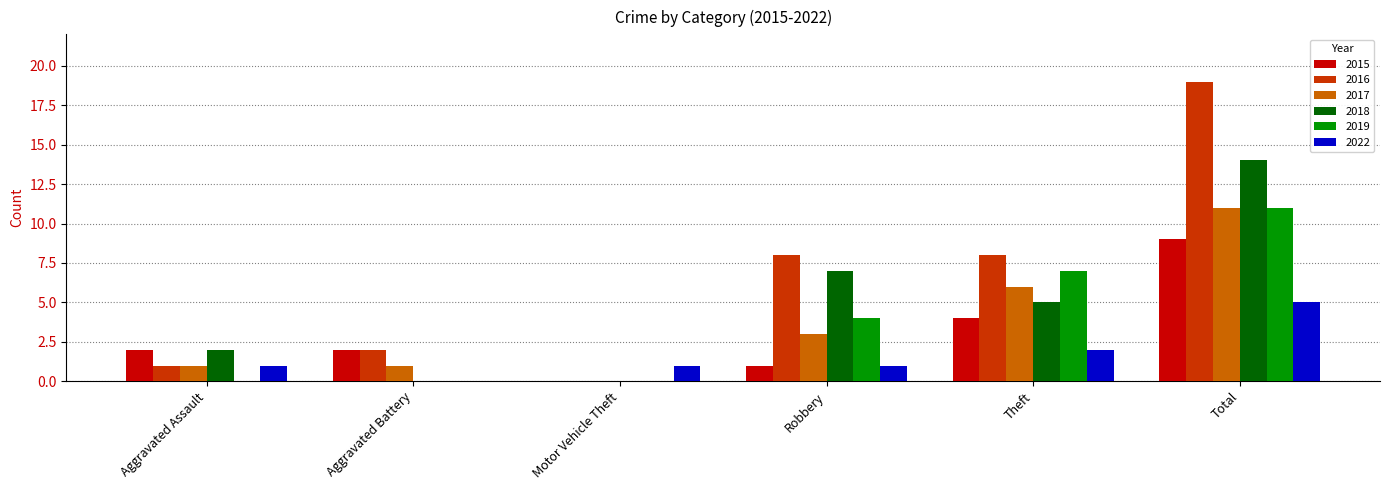

Is it true that 2022 equals 0 at Aggravated Battery?

True